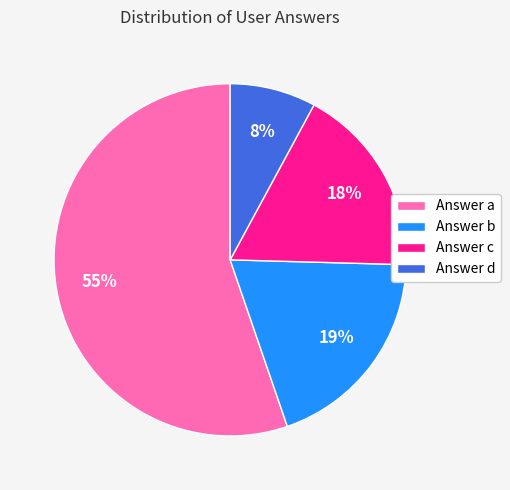

Which category has the biggest portion of the pie?

Answer a